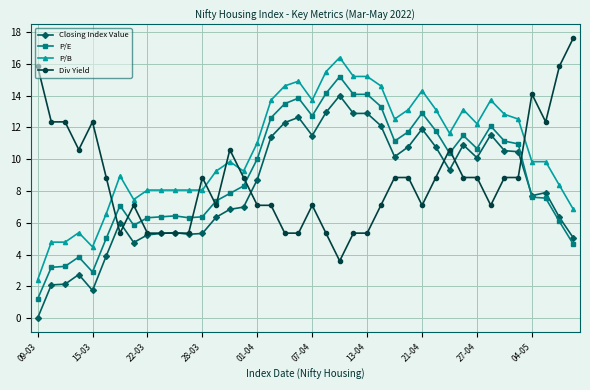

List the series in order of their peak value, lowest first.

Closing Index Value, P/E, P/B, Div Yield